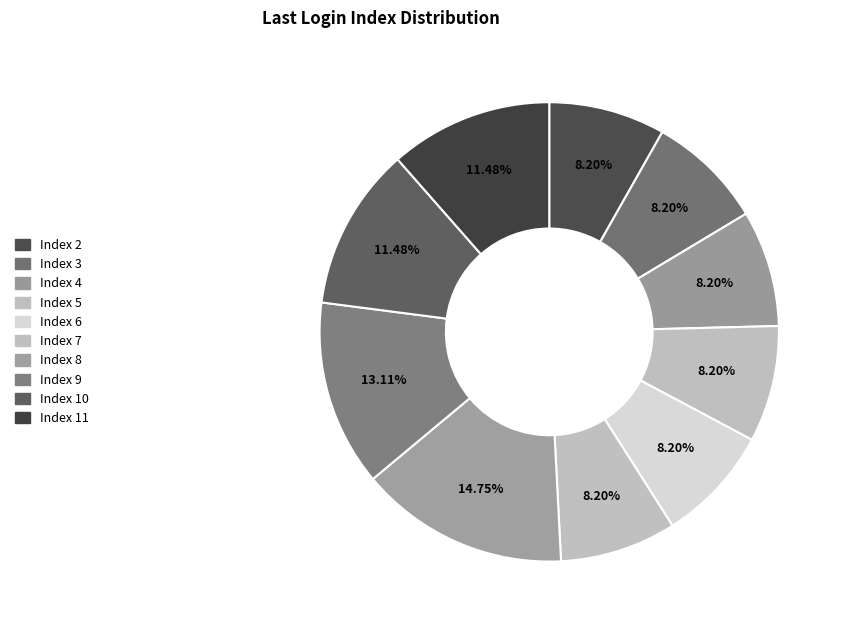

Count the number of slices in the pie.

10